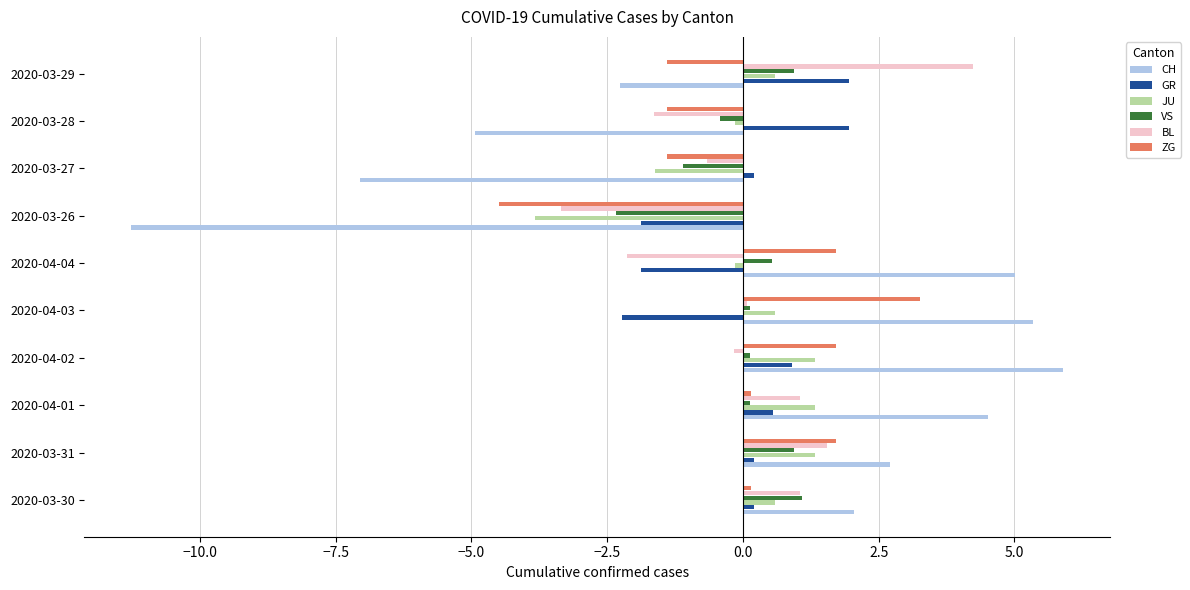

Read the JU value at 2020-03-26.

-3.8